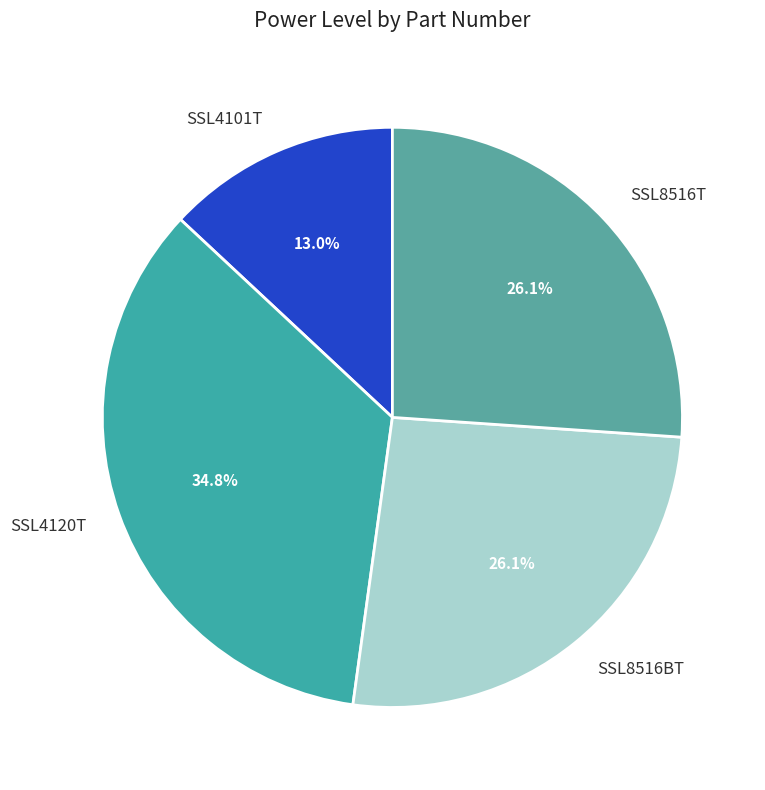

Which slice is the largest?

SSL4120T